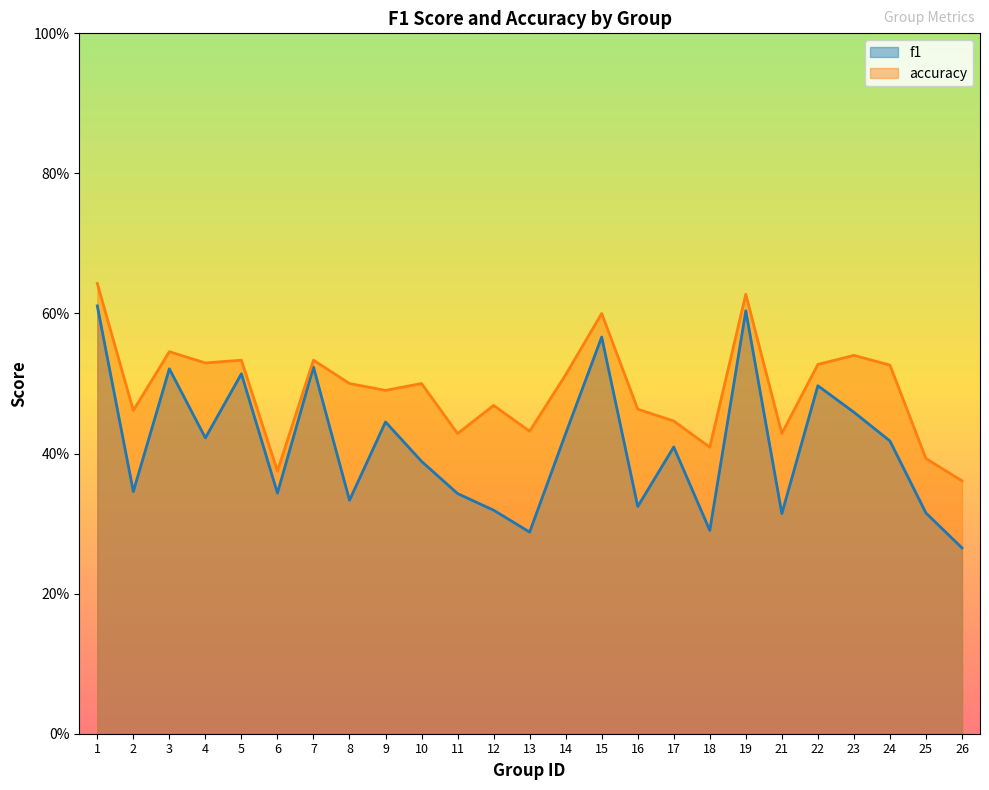

Is the value of accuracy at 18 greater than the value of f1 at 16?

Yes